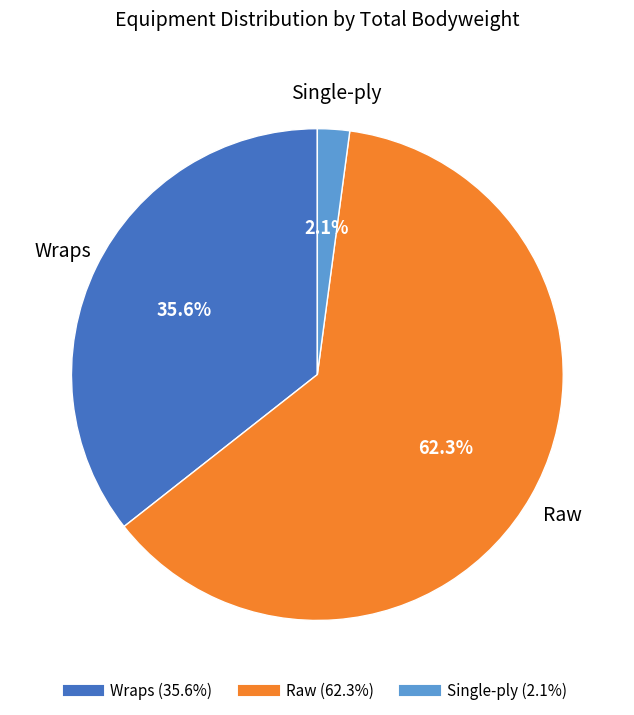

Does any single category account for the majority?

Yes